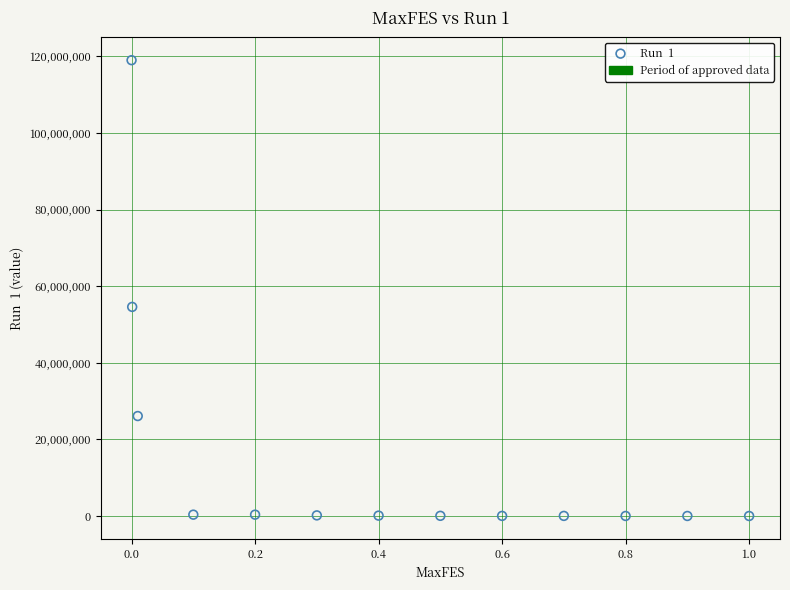

What Y value in the scatter plot is closest to 59504439?

54593399.7